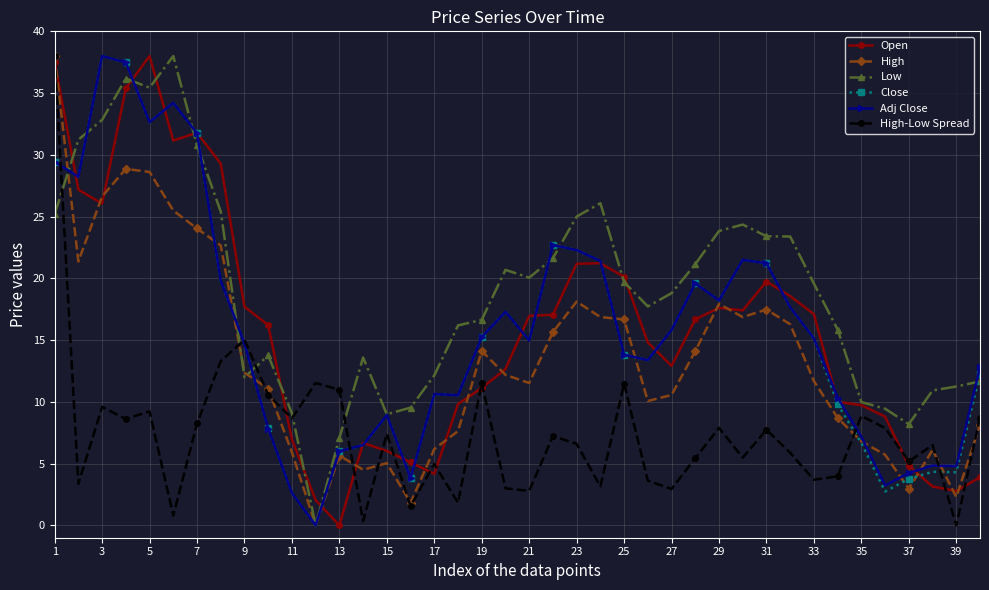

What is the difference between the maximum and minimum values in the Adj Close series?

38.0